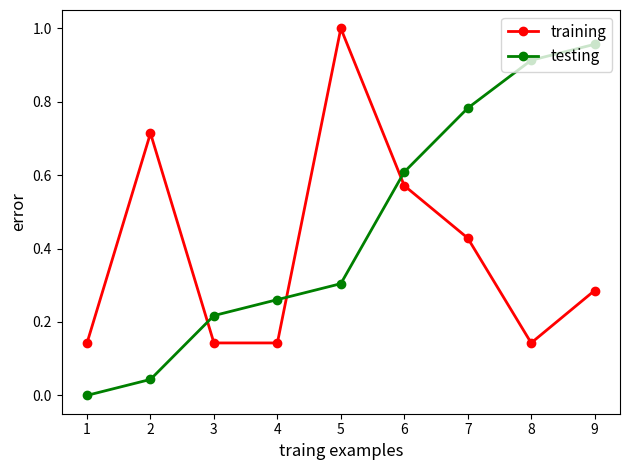

At which category is the sum across all series the highest?

5